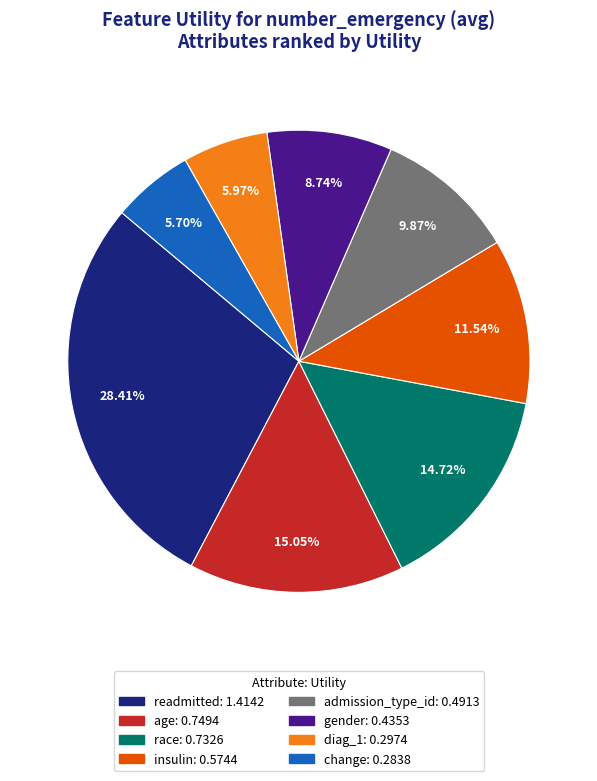

To the nearest percent, what portion does race represent?

15%